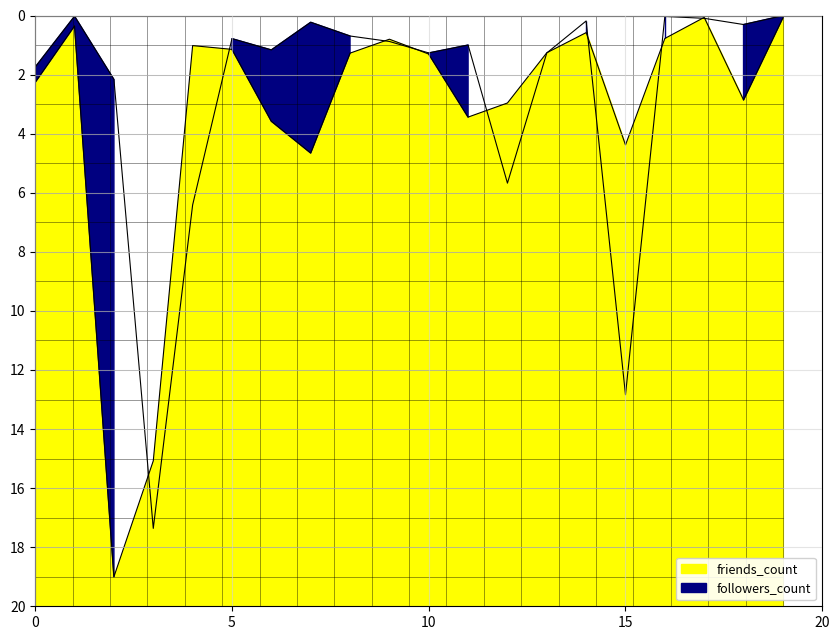

What is the average value of the friends_count series?

3.3